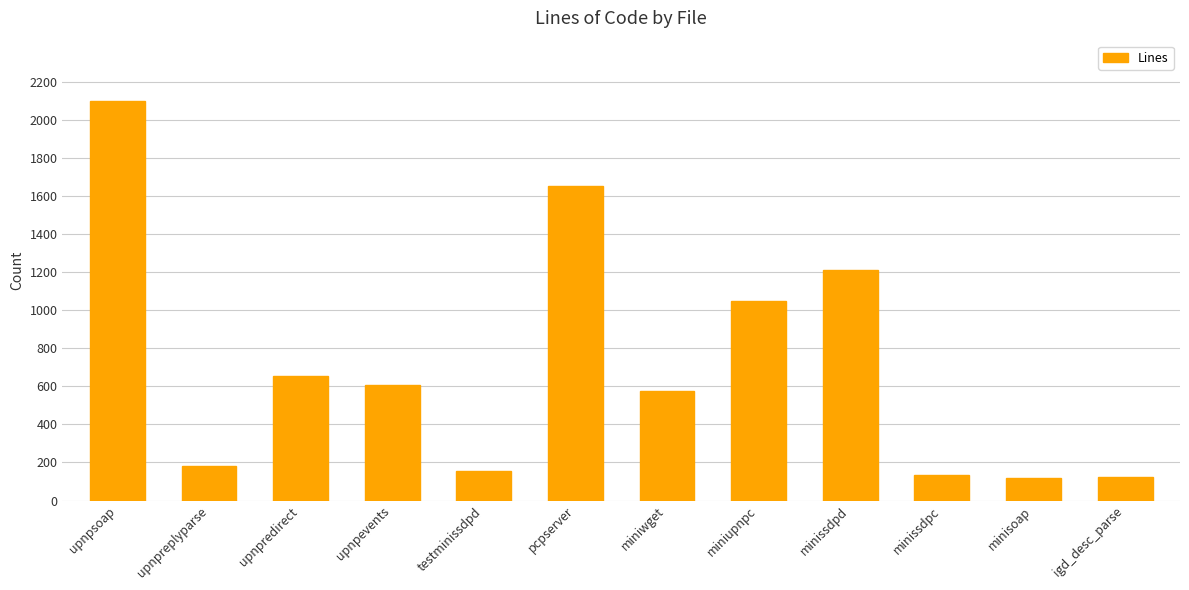

What is the average value?

714